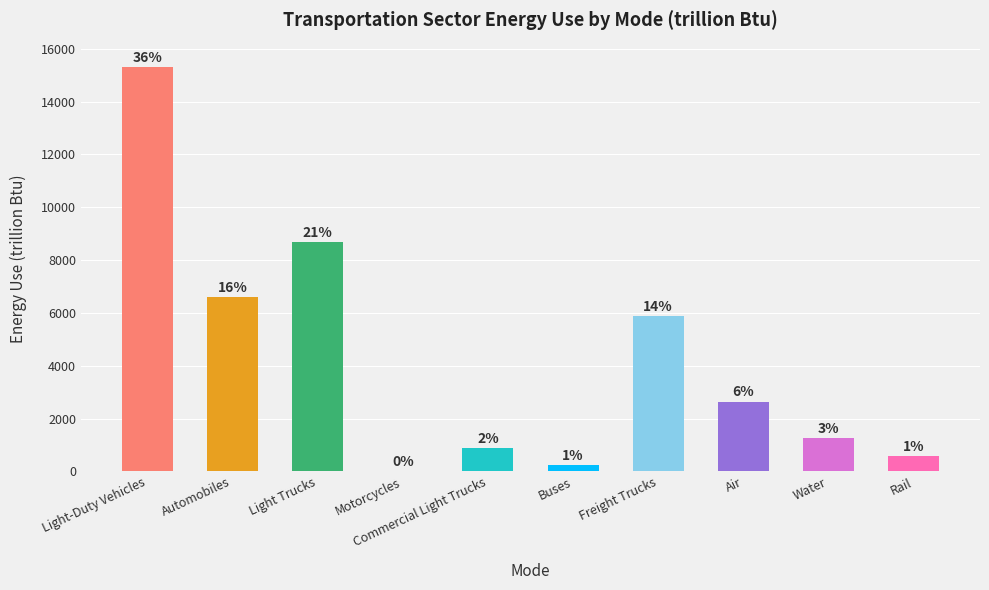

Does the chart contain any negative values?

No